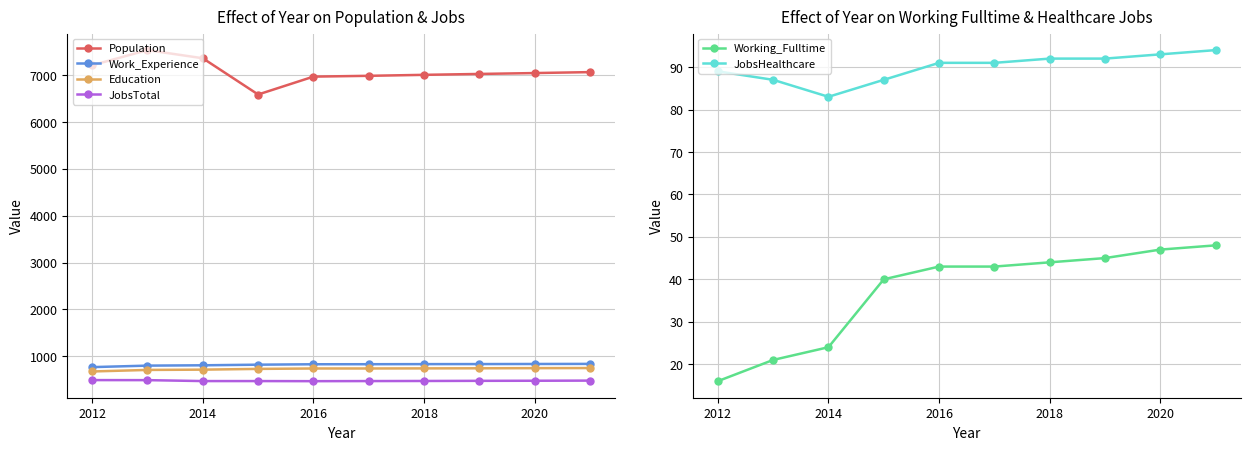

What is the highest value of the JobsHealthcare series?

94